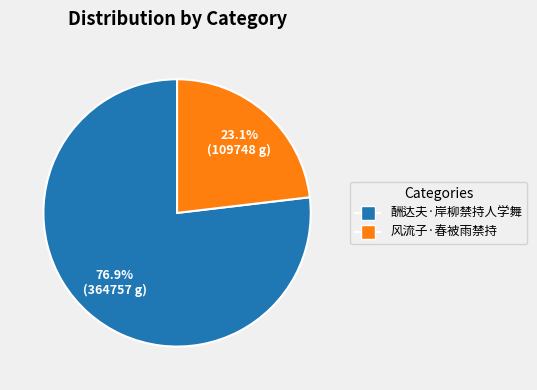

Between 酬达夫·岸柳禁持人学舞 and 风流子·春被雨禁持, which is larger?

酬达夫·岸柳禁持人学舞